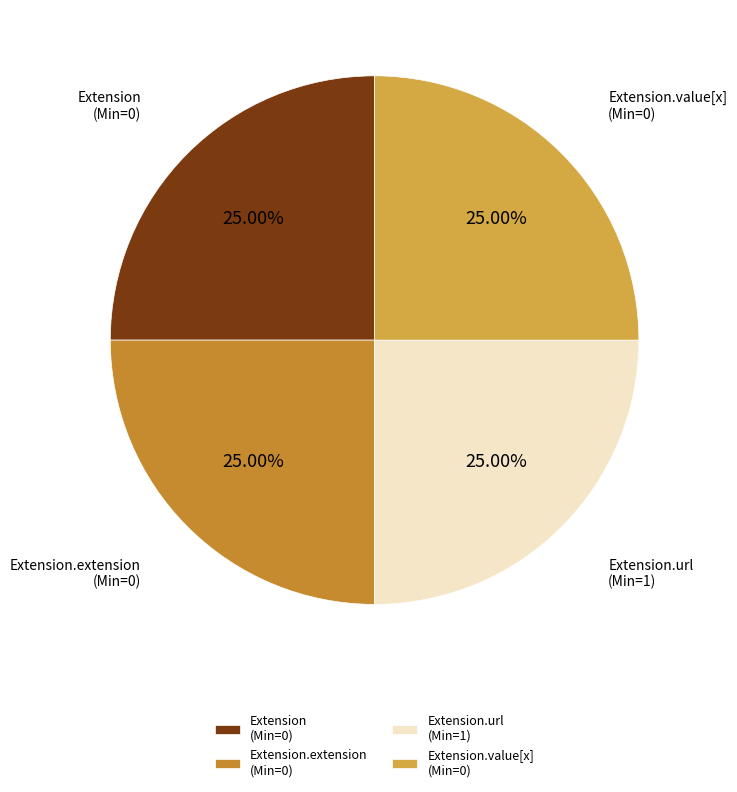

Approximately how many times larger is the value at Extension.extension (Min=0) compared to Extension.value[x] (Min=0)?

1.0